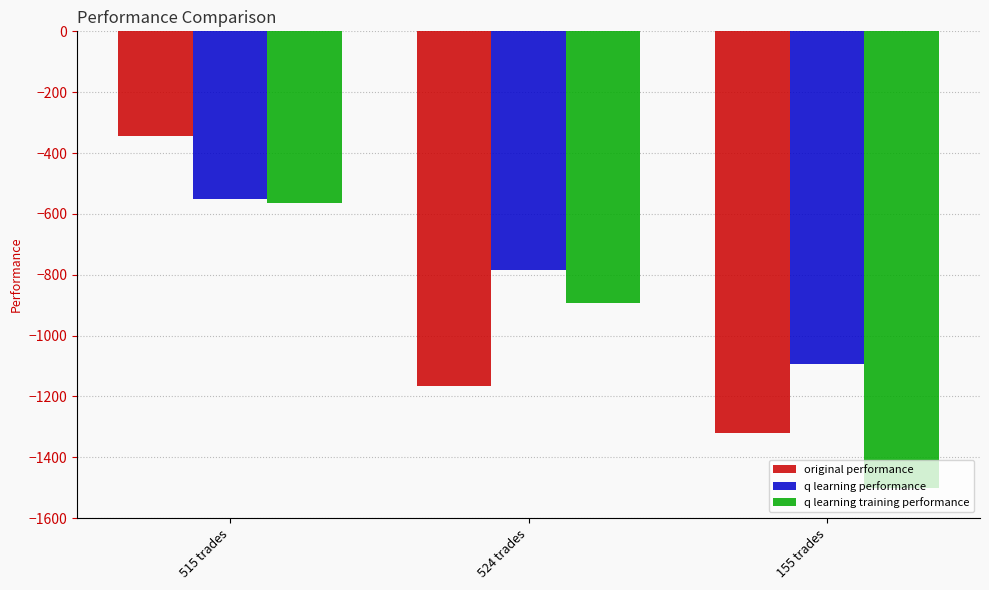

Which series has the widest spread of values?

original performance